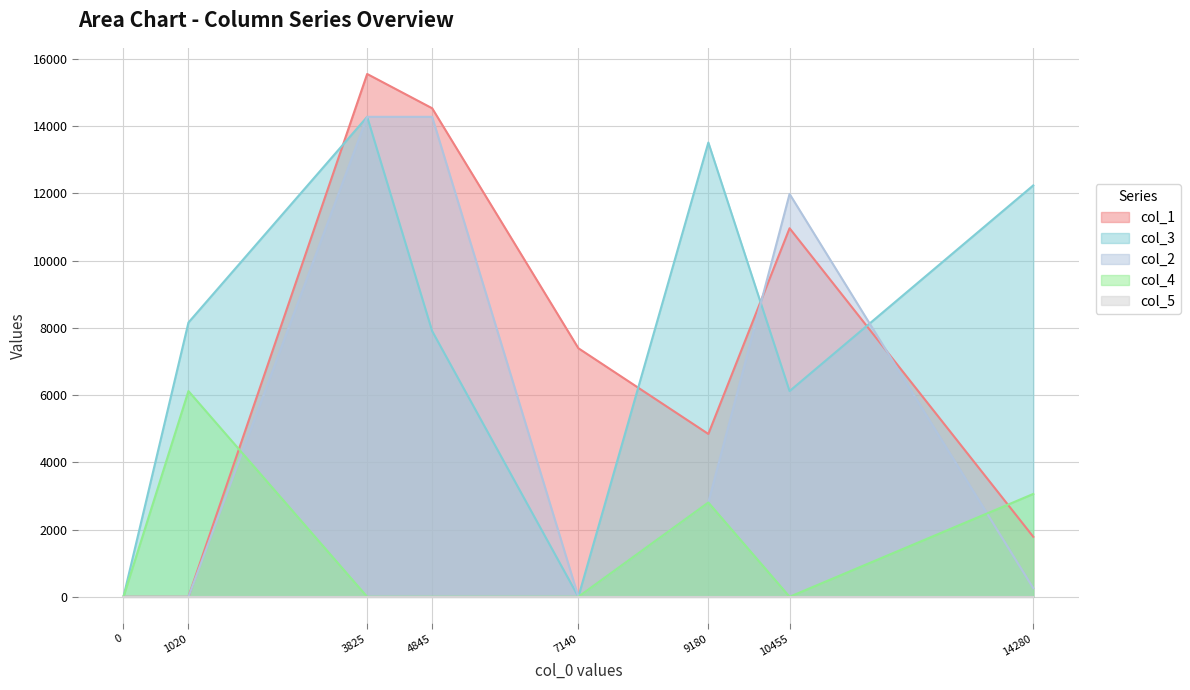

What is the maximum value shown in the chart?

15555